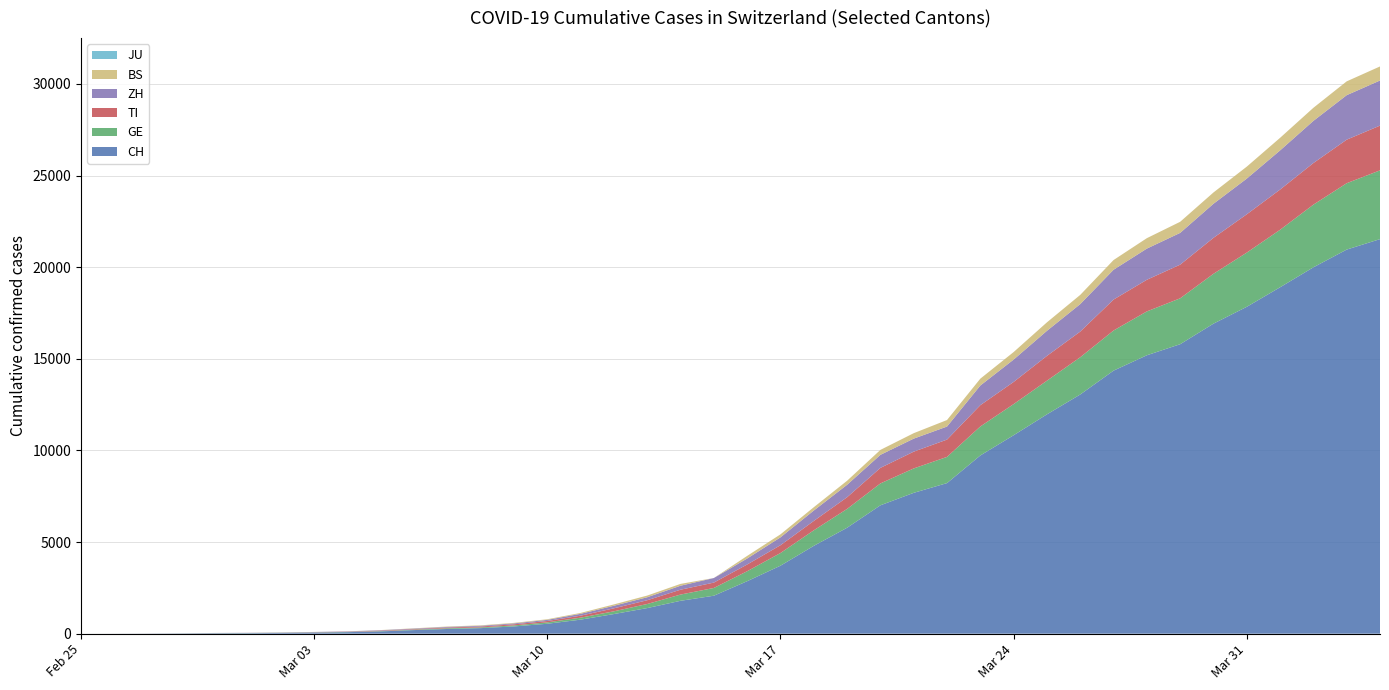

Reading left to right, what are all the values shown in this chart?

CH: 2020-02-25=0	2020-02-26=2	2020-02-27=6	2020-02-28=13	2020-02-29=23	2020-03-01=29	2020-03-02=40	2020-03-03=59	2020-03-04=83	2020-03-05=125	2020-03-06=197	2020-03-07=257	2020-03-08=303	2020-03-09=396	2020-03-10=542	2020-03-11=766	2020-03-12=1072	2020-03-13=1398	2020-03-14=1795	2020-03-15=2072	2020-03-16=2864	2020-03-17=3710	2020-03-18=4793	2020-03-19=5781	2020-03-20=7005	2020-03-21=7686	2020-03-22=8217	2020-03-23=9725	2020-03-24=10829	2020-03-25=11968	2020-03-26=13052	2020-03-27=14354	2020-03-28=15193	2020-03-29=15796	2020-03-30=16918	2020-03-31=17837	2020-04-01=18903	2020-04-02=19992	2020-04-03=20960	2020-04-04=21530
GE: 2020-02-25=0	2020-02-26=1	2020-02-27=1	2020-02-28=4	2020-02-29=8	2020-03-01=9	2020-03-02=10	2020-03-03=13	2020-03-04=14	2020-03-05=17	2020-03-06=25	2020-03-07=38	2020-03-08=40	2020-03-09=56	2020-03-10=76	2020-03-11=109	2020-03-12=150	2020-03-13=222	2020-03-14=340	2020-03-15=423	2020-03-16=544	2020-03-17=692	2020-03-18=848	2020-03-19=1027	2020-03-20=1194	2020-03-21=1331	2020-03-22=1430	2020-03-23=1582	2020-03-24=1699	2020-03-25=1837	2020-03-26=2033	2020-03-27=2190	2020-03-28=2393	2020-03-29=2505	2020-03-30=2721	2020-03-31=2958	2020-04-01=3137	2020-04-02=3420	2020-04-03=3621	2020-04-04=3753
TI: 2020-02-25=0	2020-02-26=1	2020-02-27=1	2020-02-28=1	2020-02-29=2	2020-03-01=2	2020-03-02=4	2020-03-03=8	2020-03-04=13	2020-03-05=25	2020-03-06=28	2020-03-07=41	2020-03-08=49	2020-03-09=61	2020-03-10=75	2020-03-11=108	2020-03-12=163	2020-03-13=206	2020-03-14=265	2020-03-15=293	2020-03-16=368	2020-03-17=426	2020-03-18=511	2020-03-19=638	2020-03-20=849	2020-03-21=916	2020-03-22=945	2020-03-23=1162	2020-03-24=1209	2020-03-25=1354	2020-03-26=1401	2020-03-27=1688	2020-03-28=1727	2020-03-29=1837	2020-03-30=1962	2020-03-31=2091	2020-04-01=2195	2020-04-02=2271	2020-04-03=2377	2020-04-04=2442
ZH: 2020-02-25=0	2020-02-26=0	2020-02-27=2	2020-02-28=2	2020-02-29=6	2020-03-01=7	2020-03-02=10	2020-03-03=13	2020-03-04=15	2020-03-05=23	2020-03-06=29	2020-03-07=34	2020-03-08=40	2020-03-09=49	2020-03-10=62	2020-03-11=101	2020-03-12=140	2020-03-13=163	2020-03-14=218	2020-03-15=250	2020-03-16=326	2020-03-17=429	2020-03-18=568	2020-03-19=679	2020-03-20=711	2020-03-21=711	2020-03-22=711	2020-03-23=1073	2020-03-24=1221	2020-03-25=1368	2020-03-26=1500	2020-03-27=1627	2020-03-28=1701	2020-03-29=1733	2020-03-30=1859	2020-03-31=1947	2020-04-01=2136	2020-04-02=2300	2020-04-03=2428	2020-04-04=2461
BS: 2020-02-25=0	2020-02-26=0	2020-02-27=1	2020-02-28=1	2020-02-29=1	2020-03-01=1	2020-03-02=1	2020-03-03=3	2020-03-04=3	2020-03-05=8	2020-03-06=15	2020-03-07=21	2020-03-08=24	2020-03-09=28	2020-03-10=33	2020-03-11=49	2020-03-12=73	2020-03-13=92	2020-03-14=100	2020-03-15=0	2020-03-16=143	2020-03-17=164	2020-03-18=181	2020-03-19=220	2020-03-20=270	2020-03-21=297	2020-03-22=356	2020-03-23=374	2020-03-24=410	2020-03-25=462	2020-03-26=501	2020-03-27=530	2020-03-28=569	2020-03-29=605	2020-03-30=617	2020-03-31=653	2020-04-01=687	2020-04-02=714	2020-04-03=754	2020-04-04=767
JU: 2020-02-25=0	2020-02-26=0	2020-02-27=0	2020-02-28=0	2020-02-29=0	2020-03-01=0	2020-03-02=0	2020-03-03=0	2020-03-04=0	2020-03-05=0	2020-03-06=0	2020-03-07=0	2020-03-08=0	2020-03-09=0	2020-03-10=0	2020-03-11=0	2020-03-12=0	2020-03-13=0	2020-03-14=0	2020-03-15=0	2020-03-16=0	2020-03-17=0	2020-03-18=0	2020-03-19=0	2020-03-20=0	2020-03-21=0	2020-03-22=0	2020-03-23=0	2020-03-24=0	2020-03-25=0	2020-03-26=0	2020-03-27=0	2020-03-28=0	2020-03-29=0	2020-03-30=0	2020-03-31=0	2020-04-01=0	2020-04-02=0	2020-04-03=0	2020-04-04=0